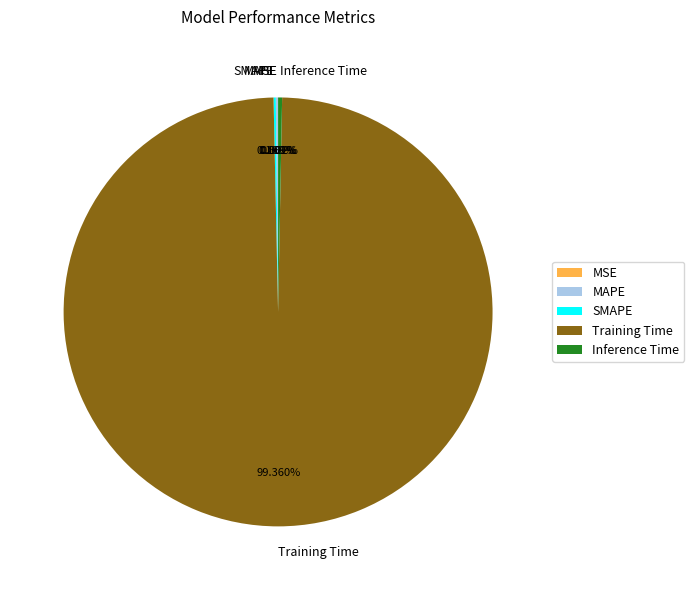

To the nearest percent, what is the average slice percentage?

20%